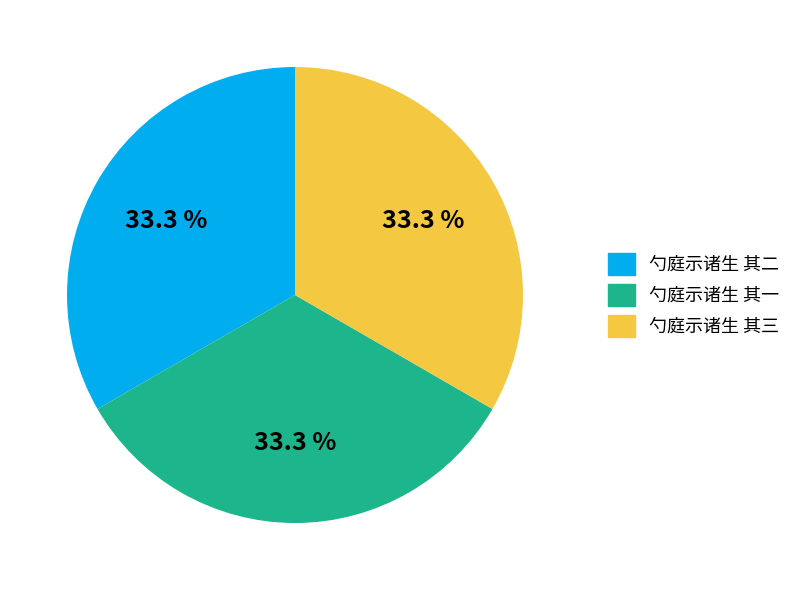

How many slices are in this pie chart?

3